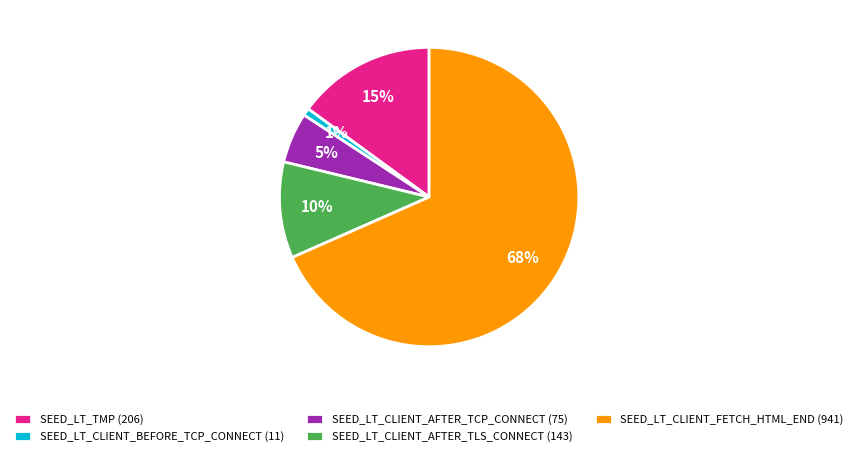

What is the ratio of the value at SEED_LT_CLIENT_AFTER_TCP_CONNECT (75) to the value at SEED_LT_CLIENT_AFTER_TLS_CONNECT (143)?

0.5